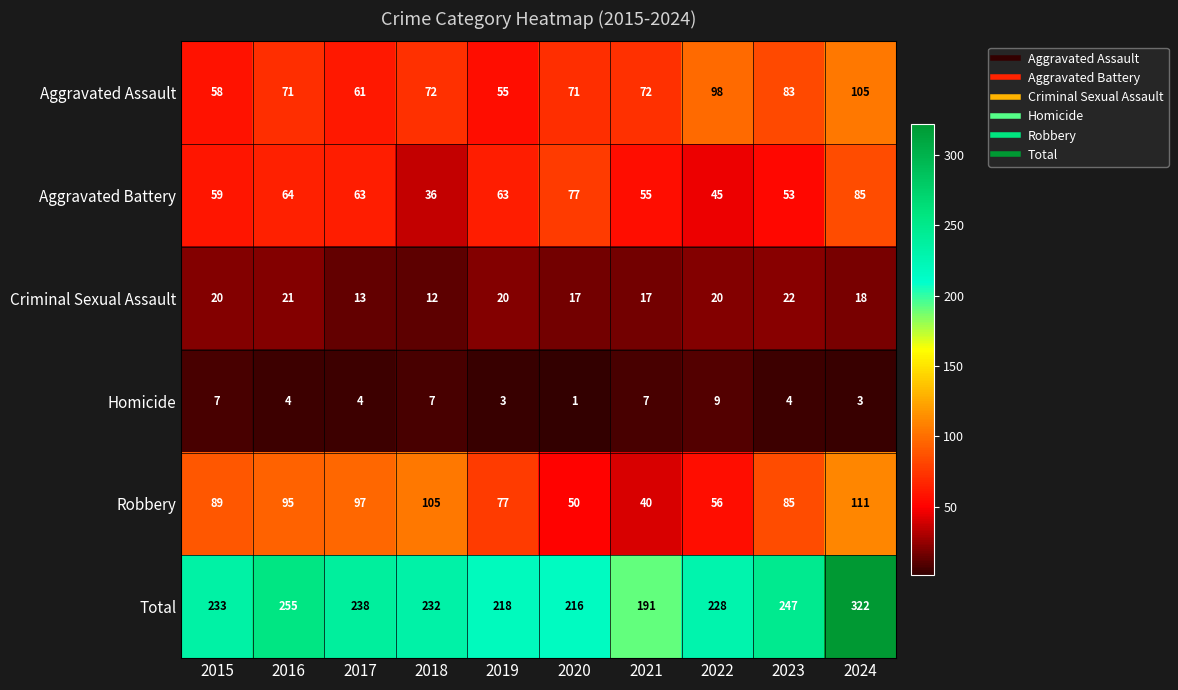

What is the approximate value of Total at 2021?

191